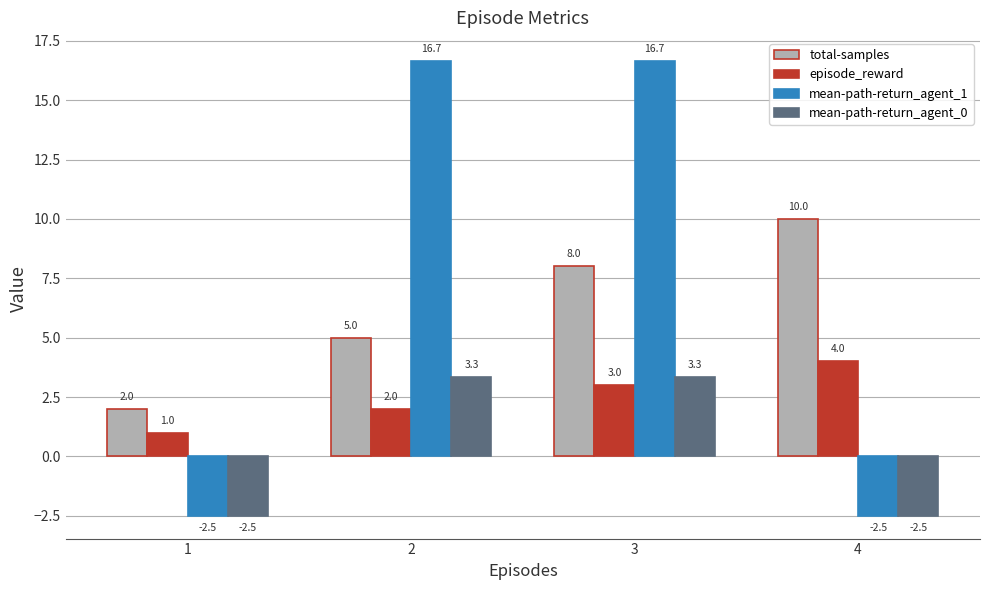

How many groups of bars are there?

4